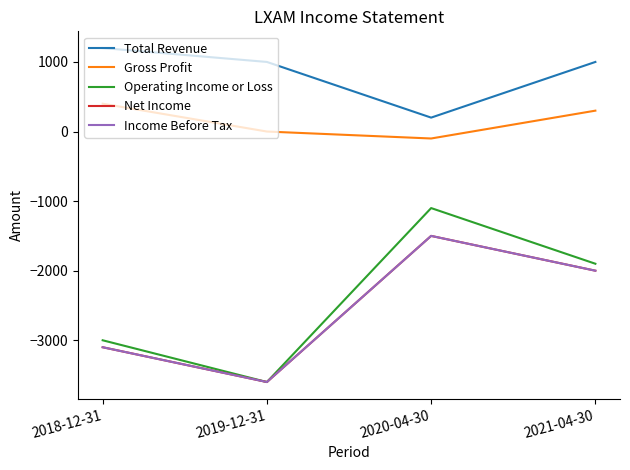

List the series in order of their peak value, lowest first.

Net Income, Income Before Tax, Operating Income or Loss, Gross Profit, Total Revenue